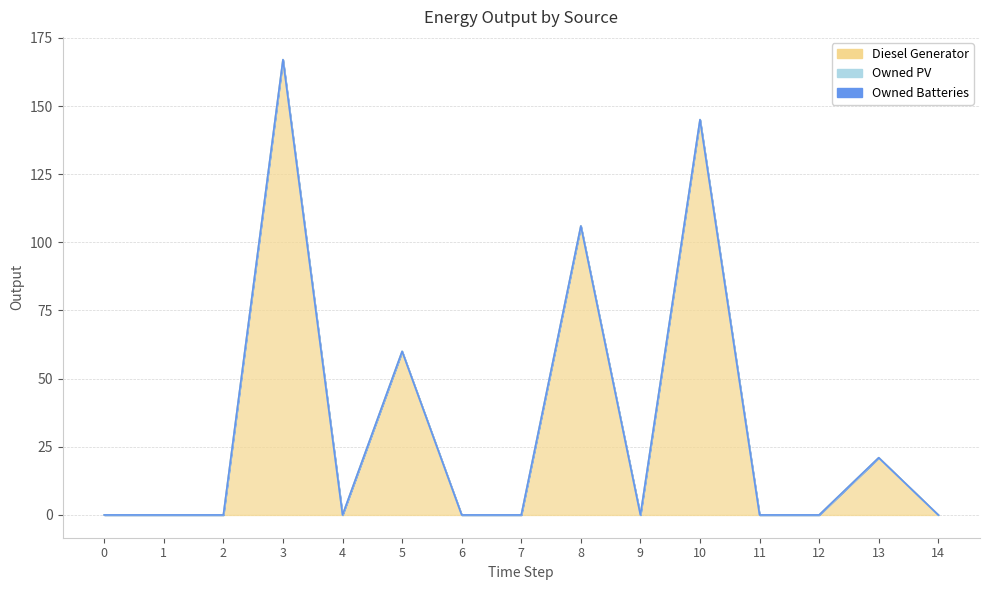

At which category is the sum across all series the highest?

3